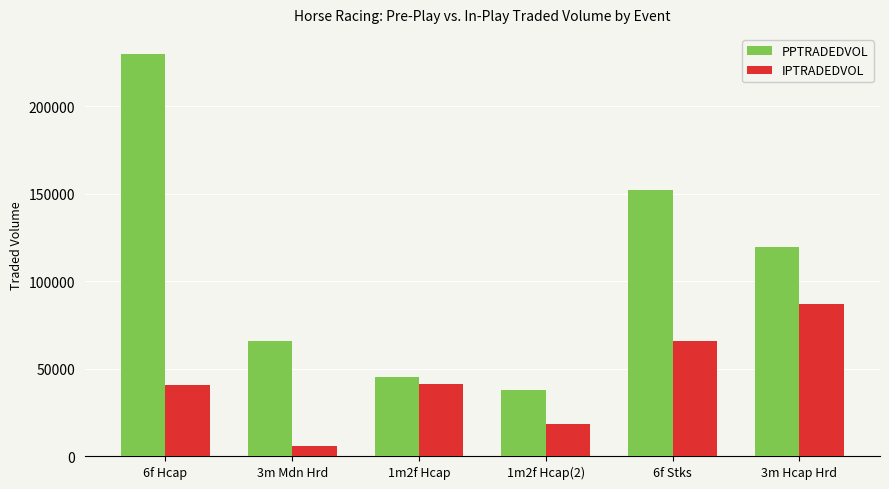

Rank the series by their average value, from lowest to highest.

IPTRADEDVOL, PPTRADEDVOL